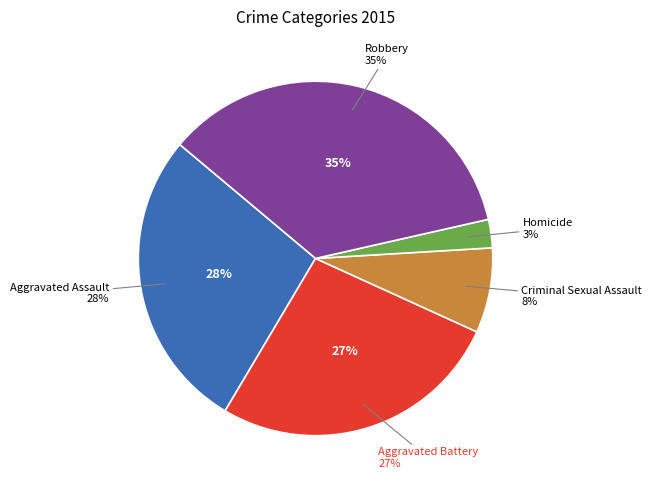

What is the total percentage of Criminal Sexual Assault and Homicide?

10.3%